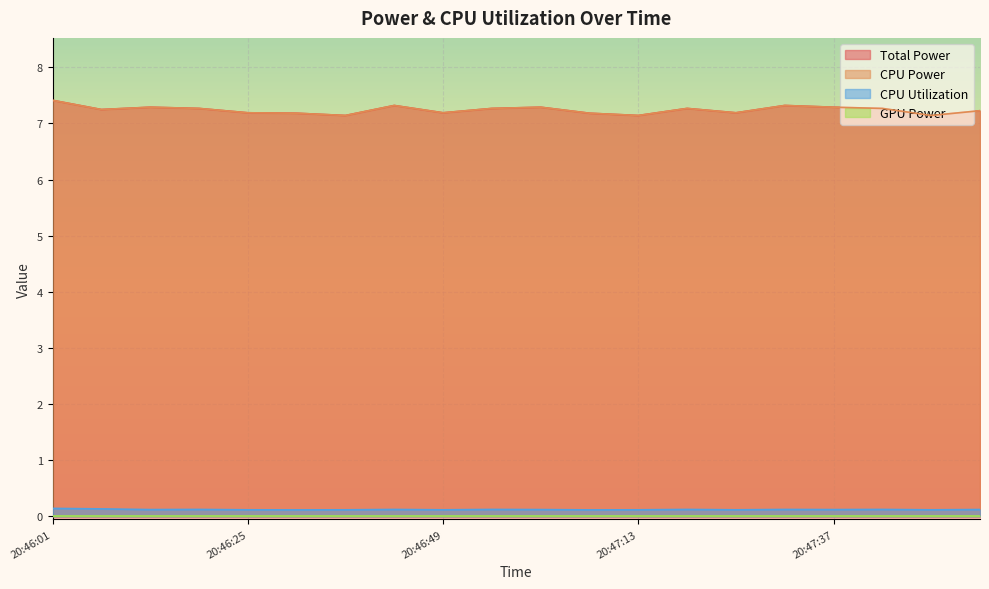

Which series has the widest spread of values?

Total Power